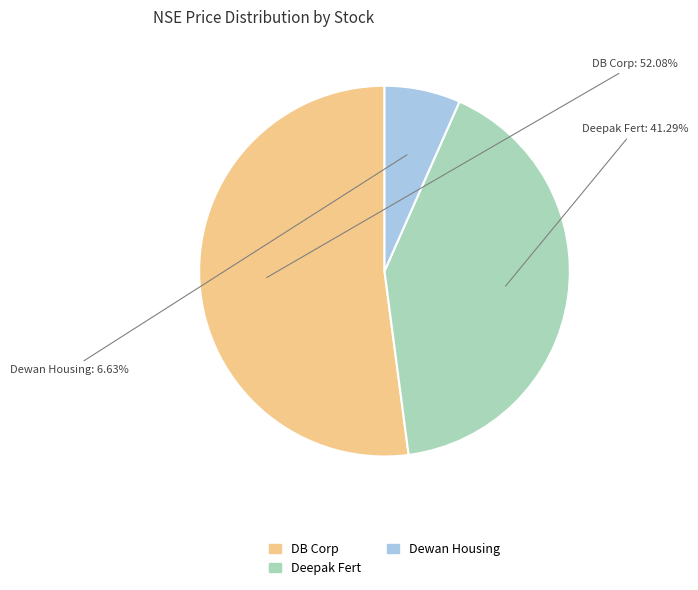

What percentage is the Dewan Housing slice, to the nearest percent?

7%